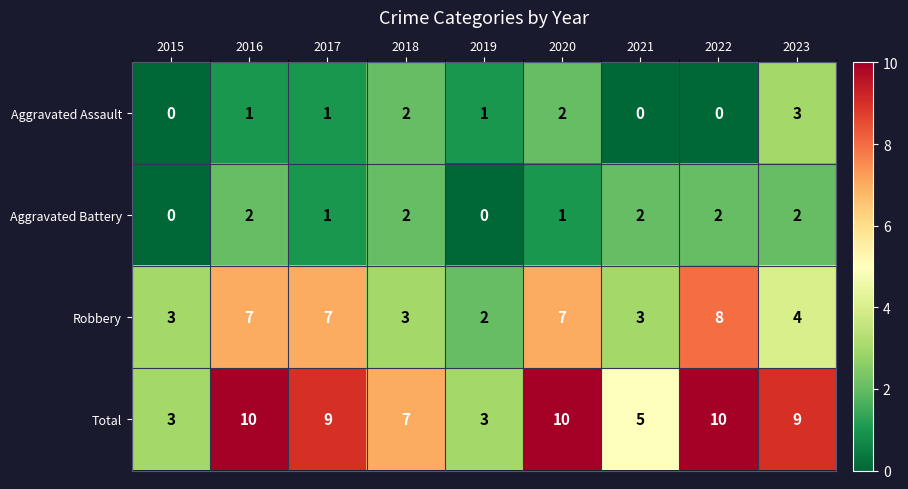

Count the Robbery values in the range 3 to 7.

7